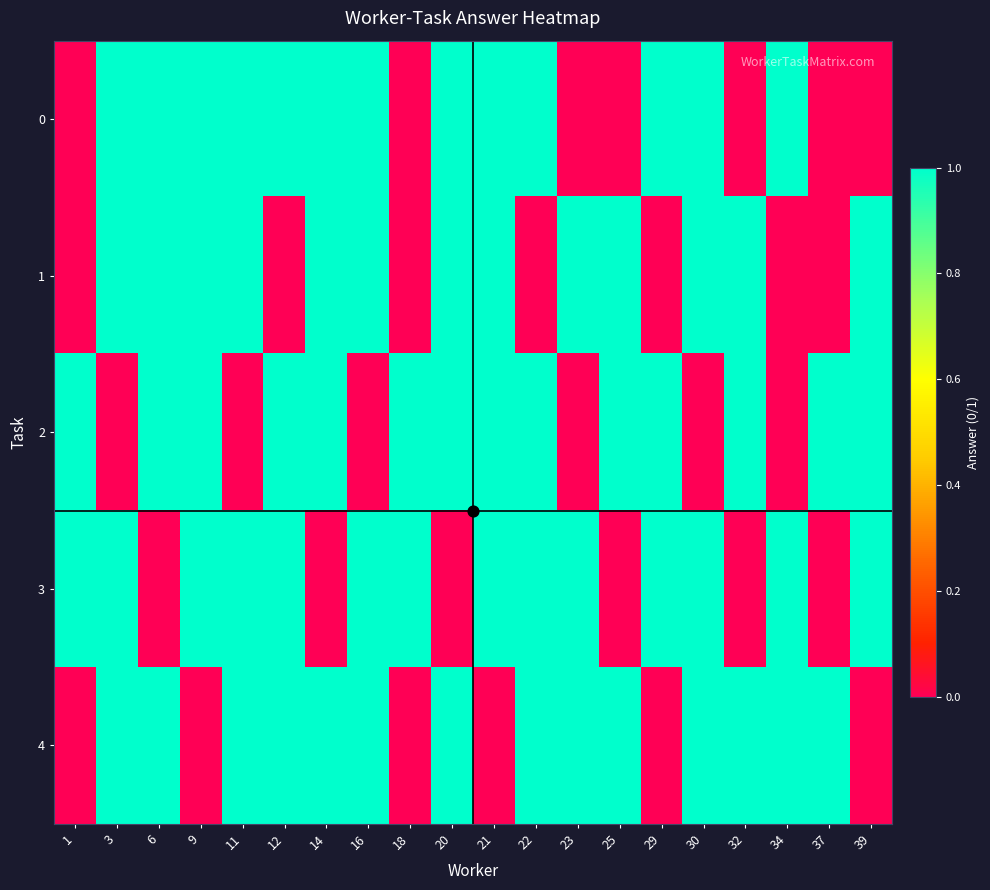

Rank the series at 34 from lowest to highest value.

1, 2, 0, 3, 4